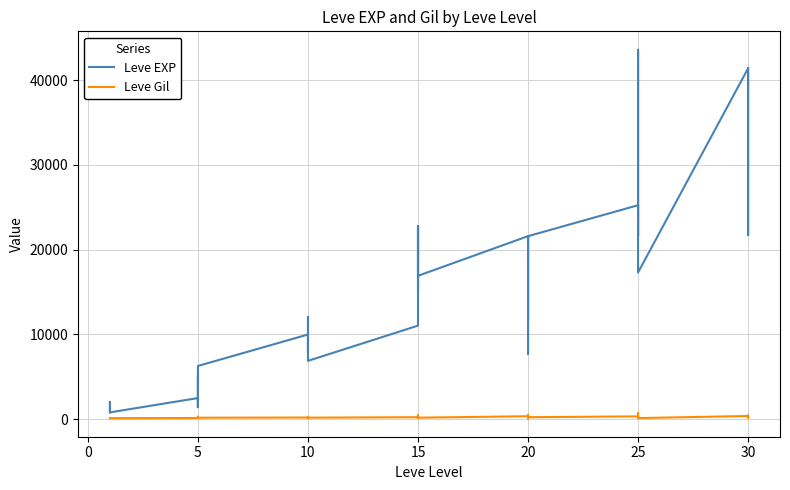

True or false: Leve EXP has more than 1 points higher than both neighbors.

True